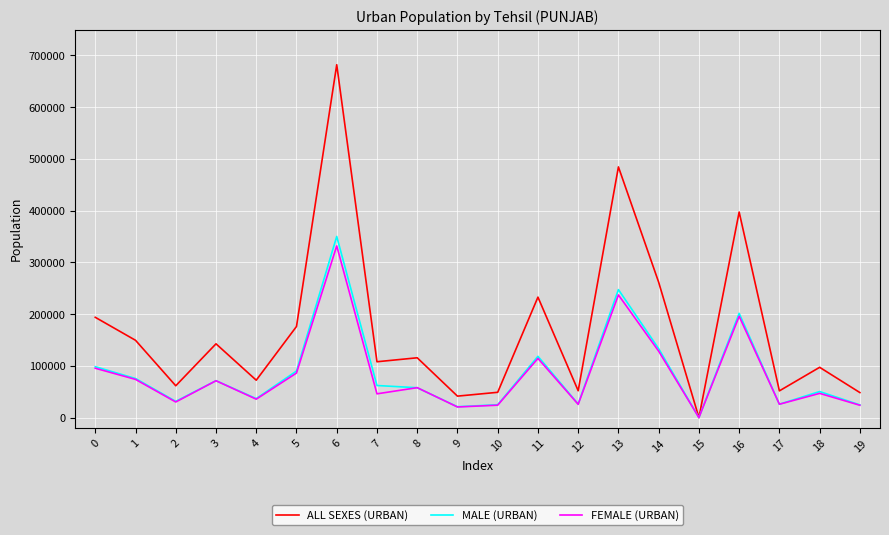

The value of FEMALE (URBAN) at 14 is 187594. True or false?

False